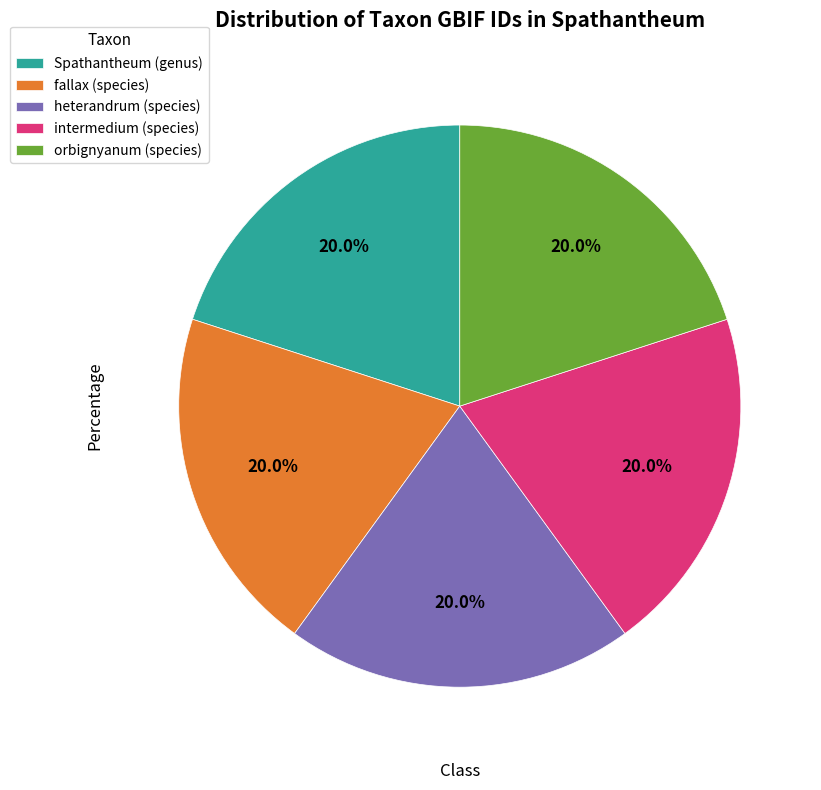

To the nearest percent, what percentage of the pie is heterandrum (species)?

20%